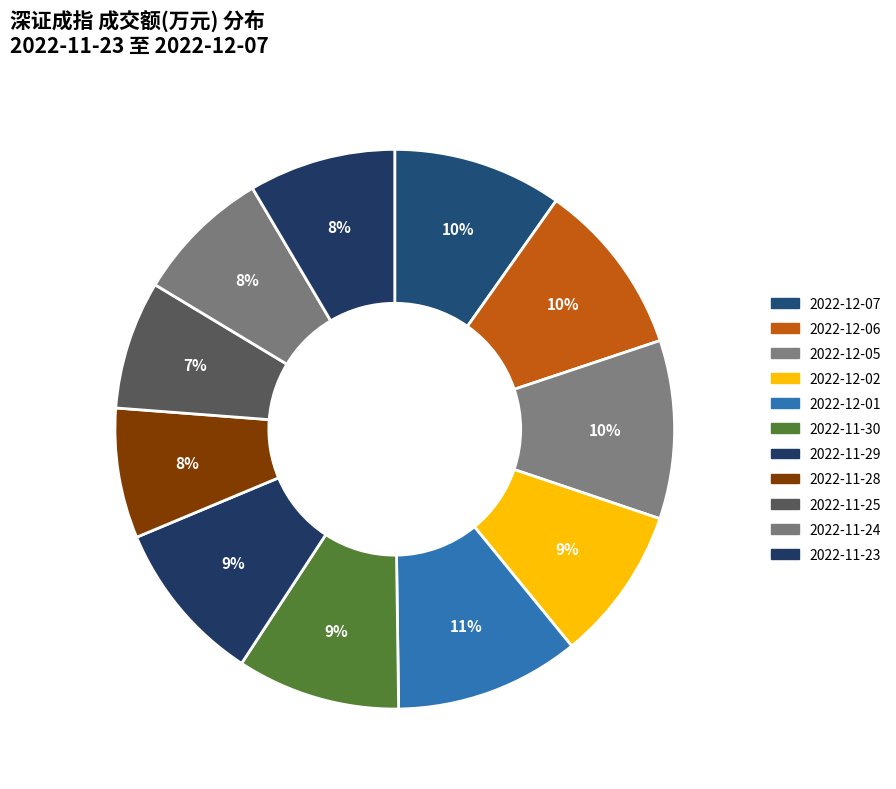

Count the number of slices in the pie.

11